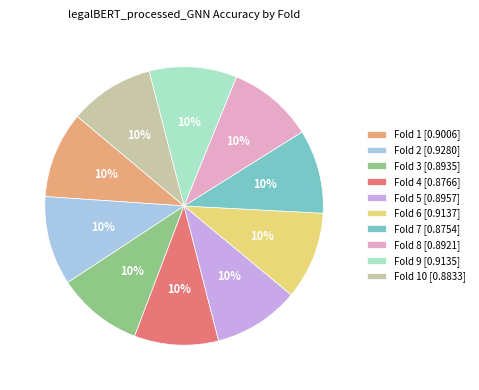

To the nearest percent, what is the combined percentage of Fold 9 [0.9135] and Fold 10 [0.8833]?

20%